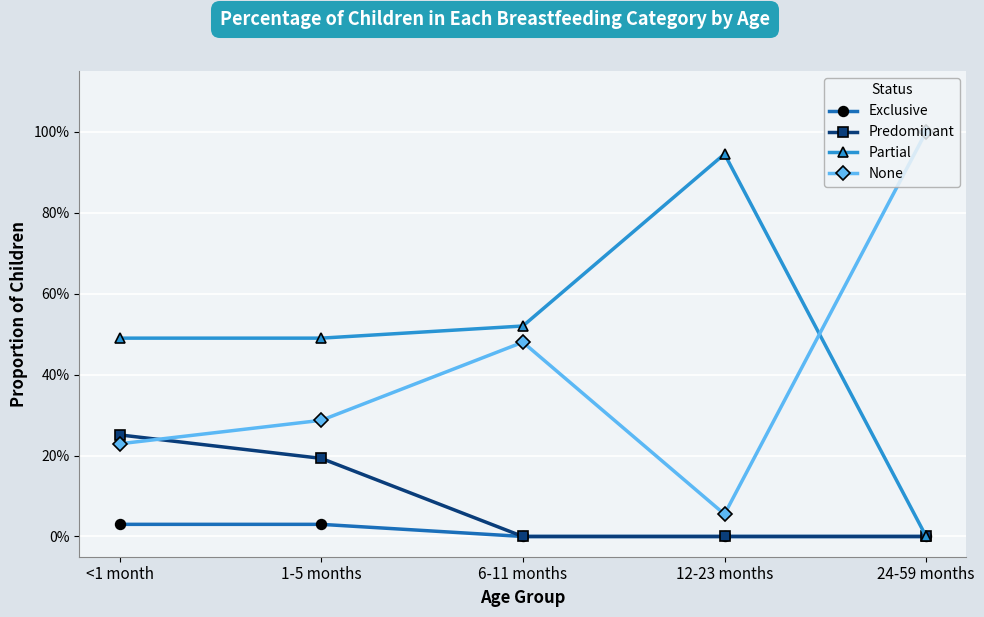

Which category has the lowest value in the Partial series?

24-59 months